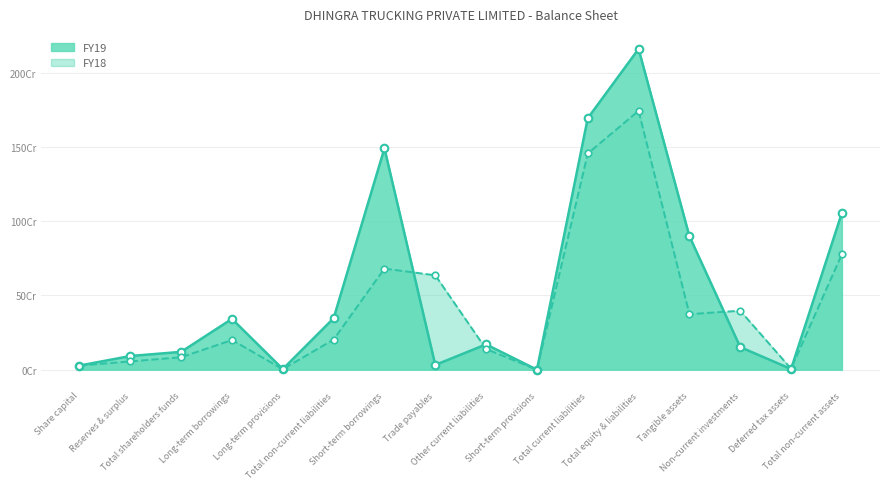

Which series has the largest total across all categories?

FY19